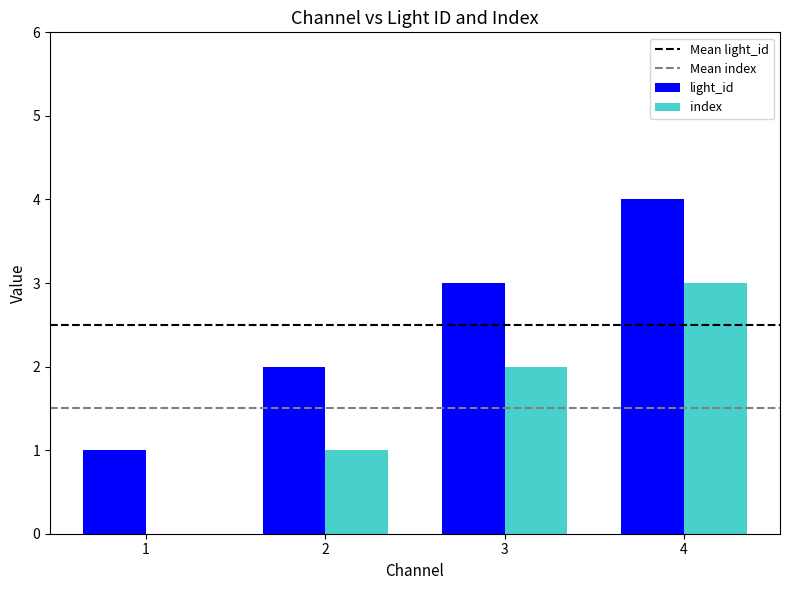

Is it true that light_id equals 2 at 2?

True